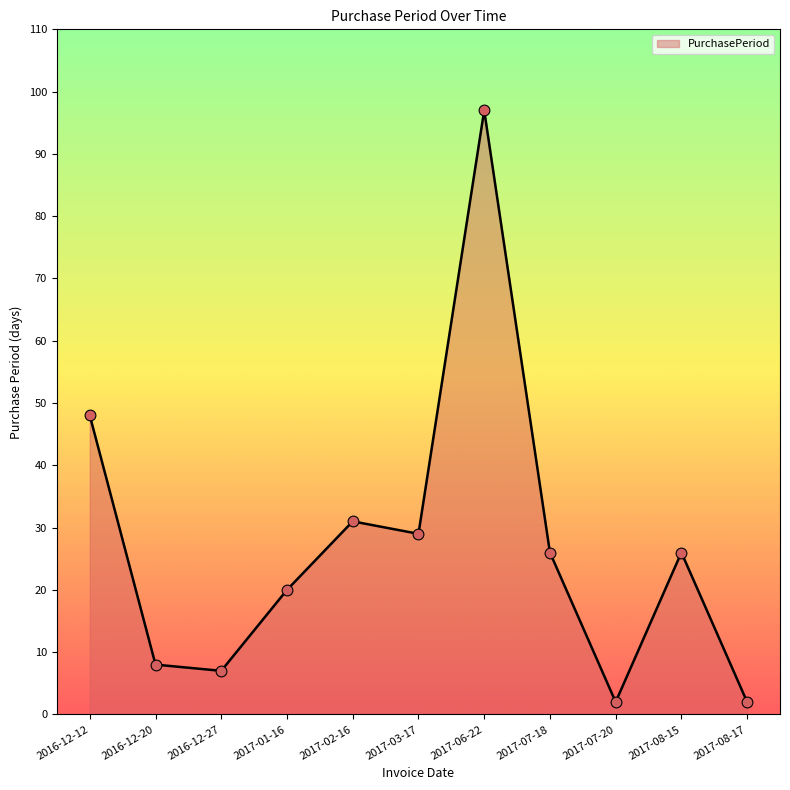

What is the change in value from 2016-12-20 to 2017-02-16?

+23